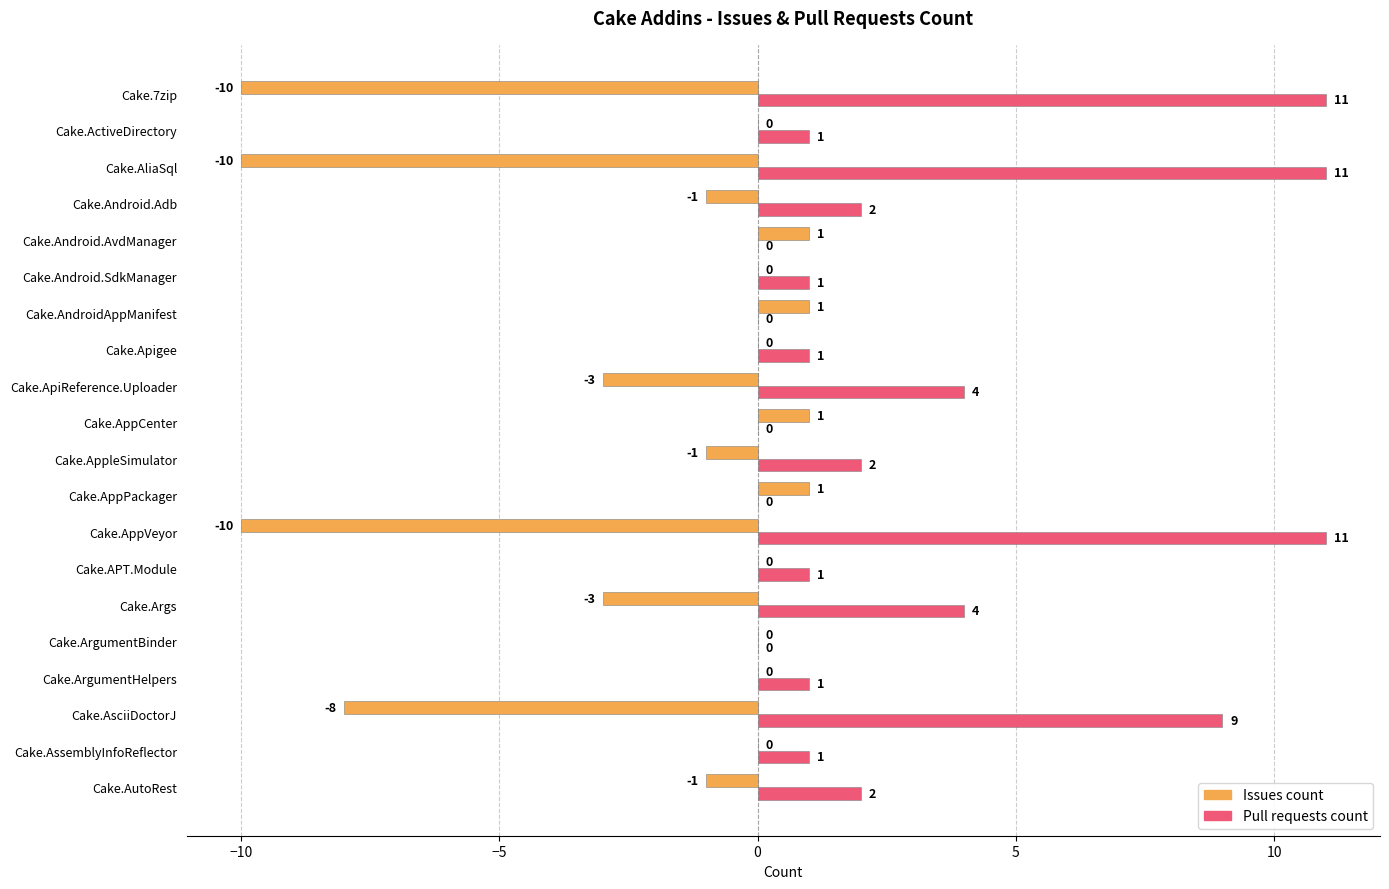

The value of Issues count at Cake.AssemblyInfoReflector is 0. True or false?

True